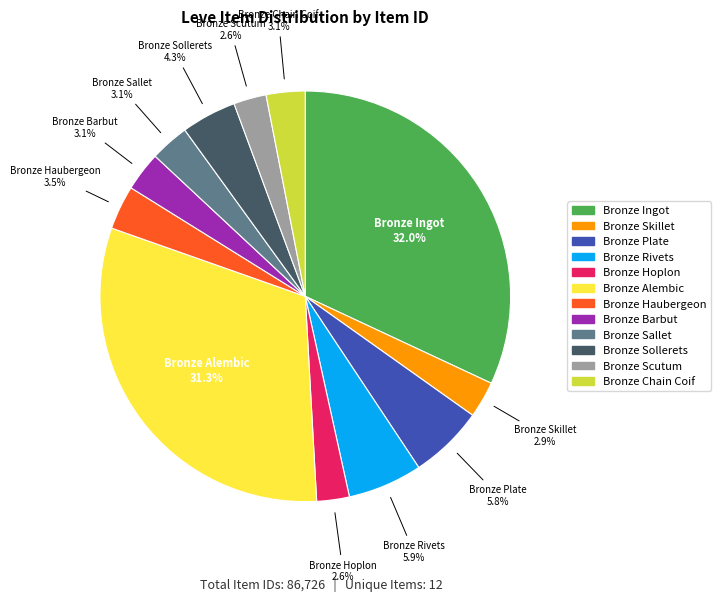

Count the number of slices in the pie.

12